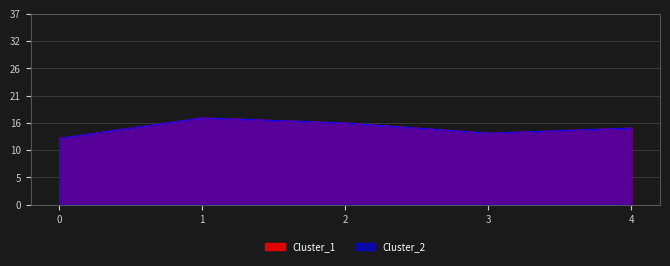

How many data points in Cluster_1 are less than 15?

2